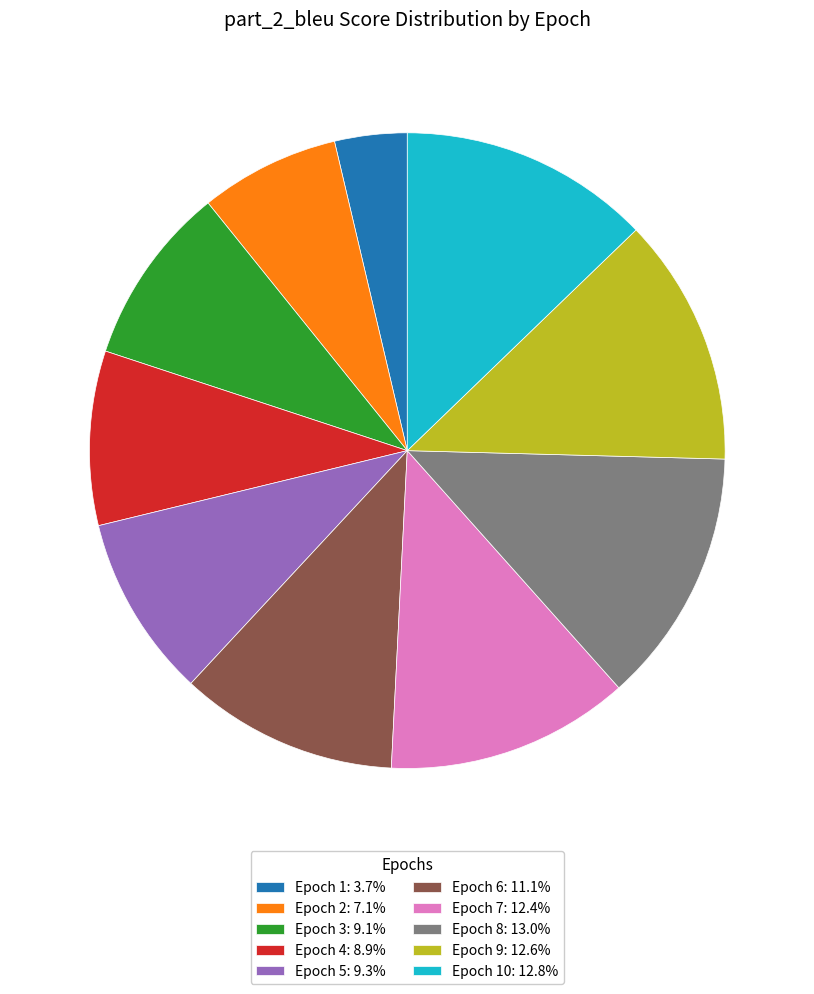

Does Epoch 4: 8.9% represent more than half of the total?

No